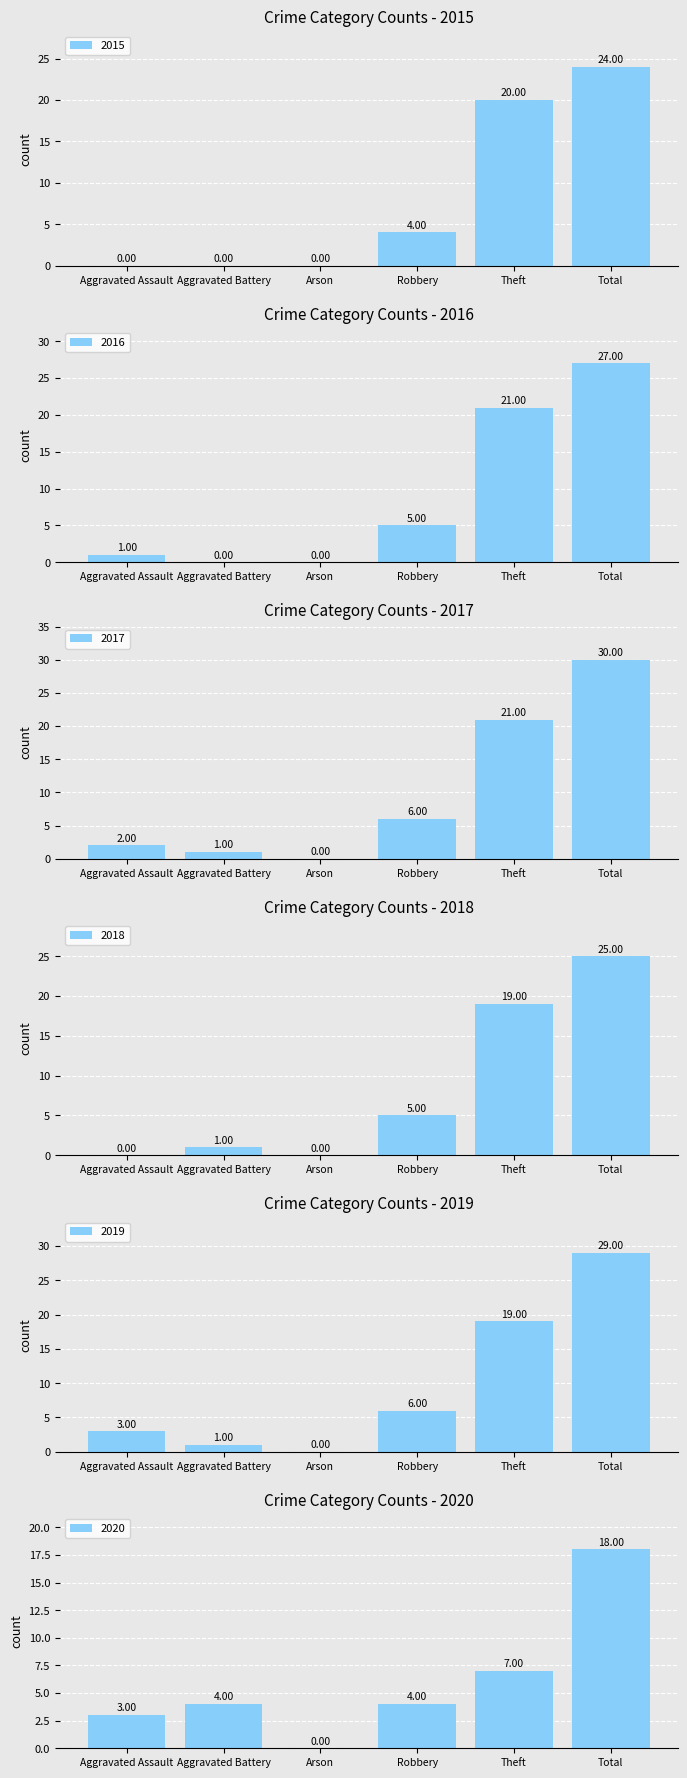

The 2015 series shows 16 at Total. True or false?

False